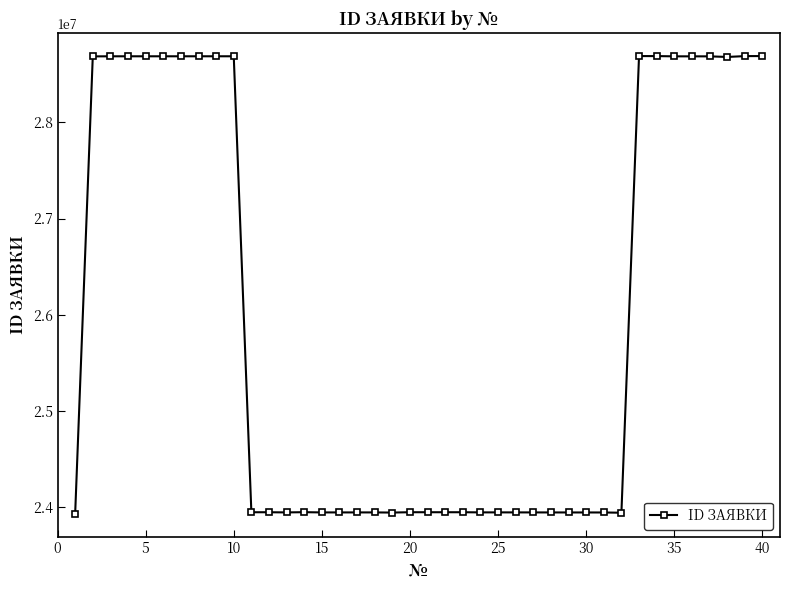

What is the difference between the second highest and minimum values?

4761062